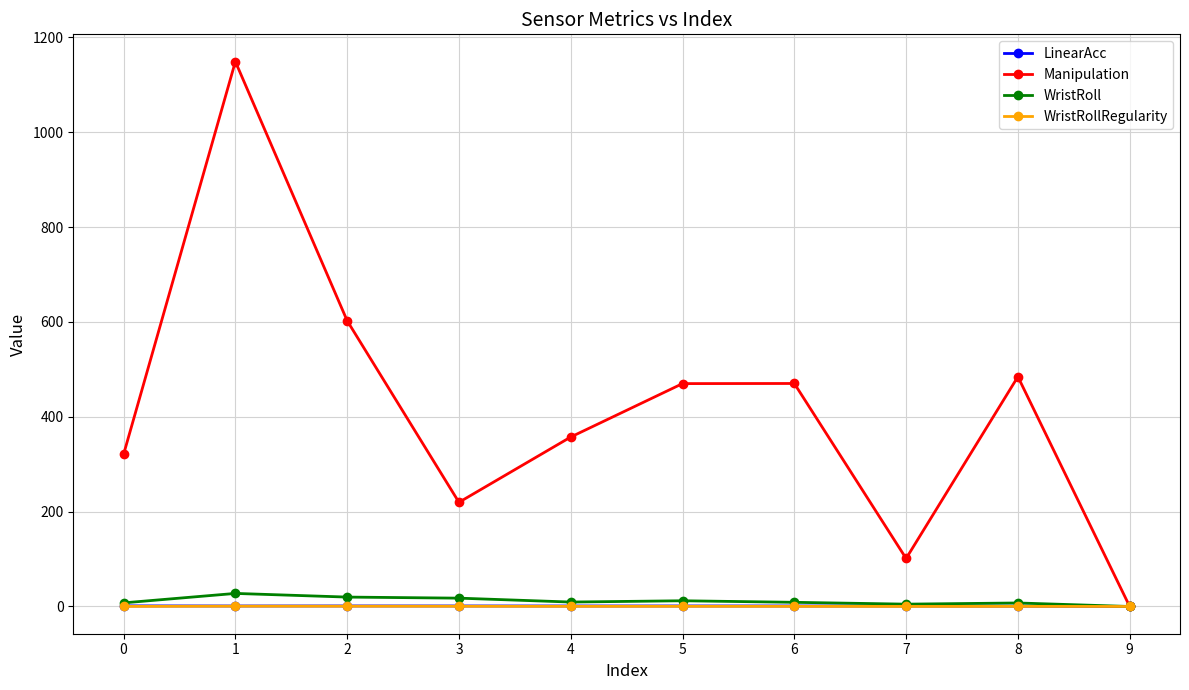

Which series has the largest range (max minus min)?

Manipulation